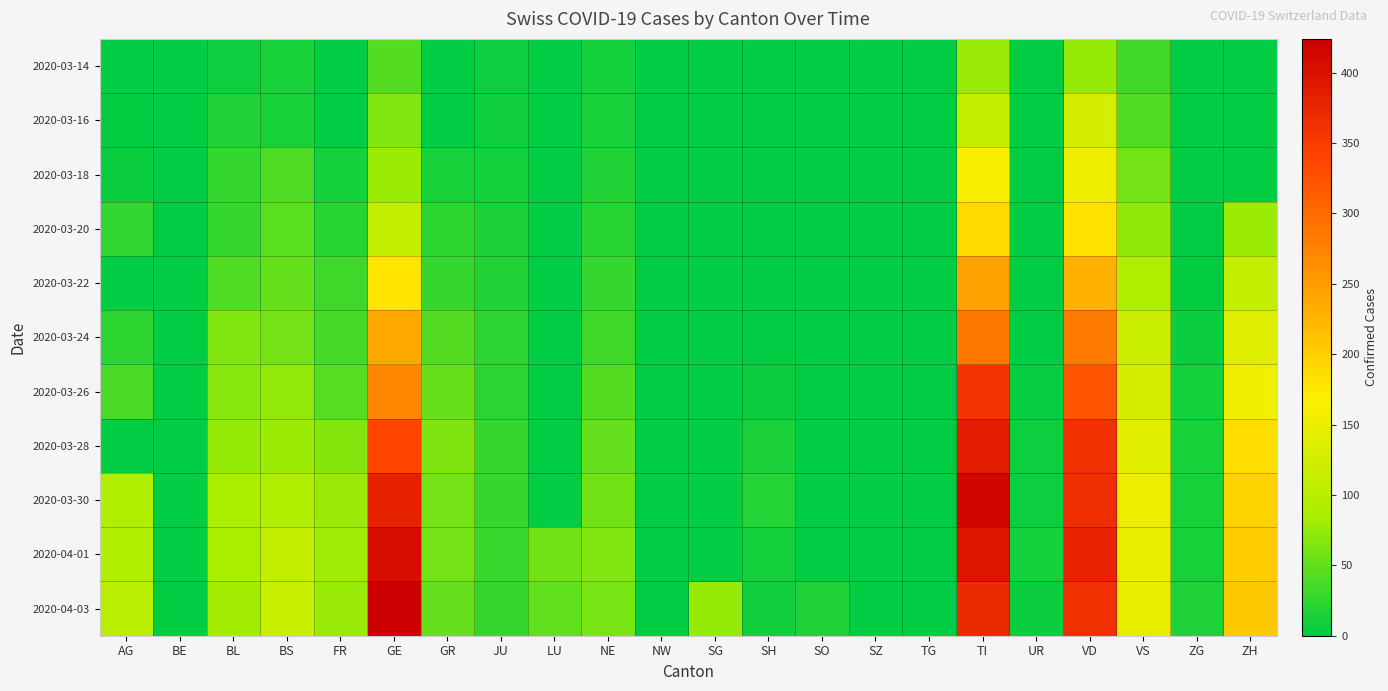

Which has a higher value, BE or SH?

BE